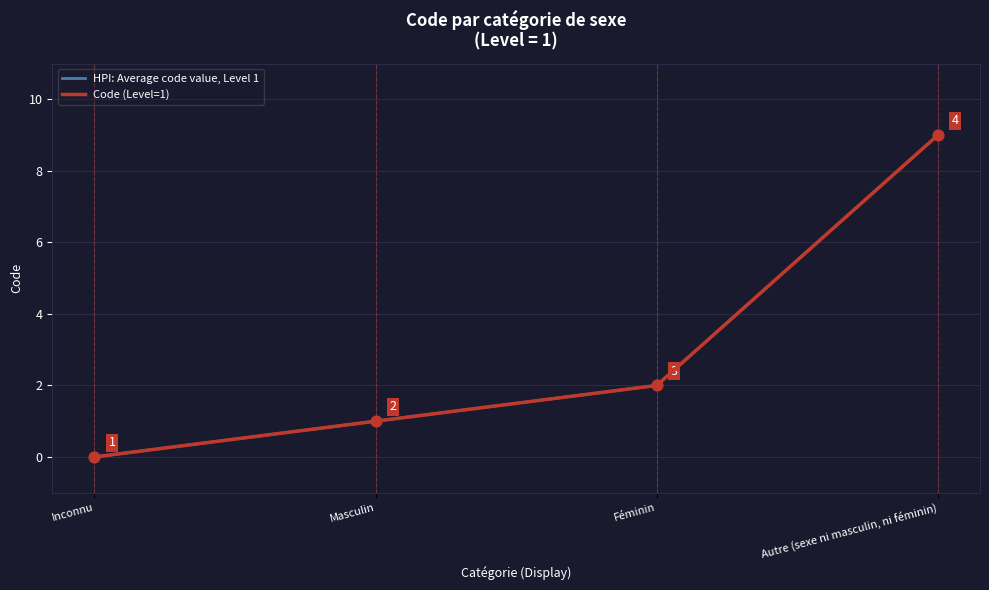

At which category is the sum across all series the highest?

Autre (sexe ni masculin, ni féminin)